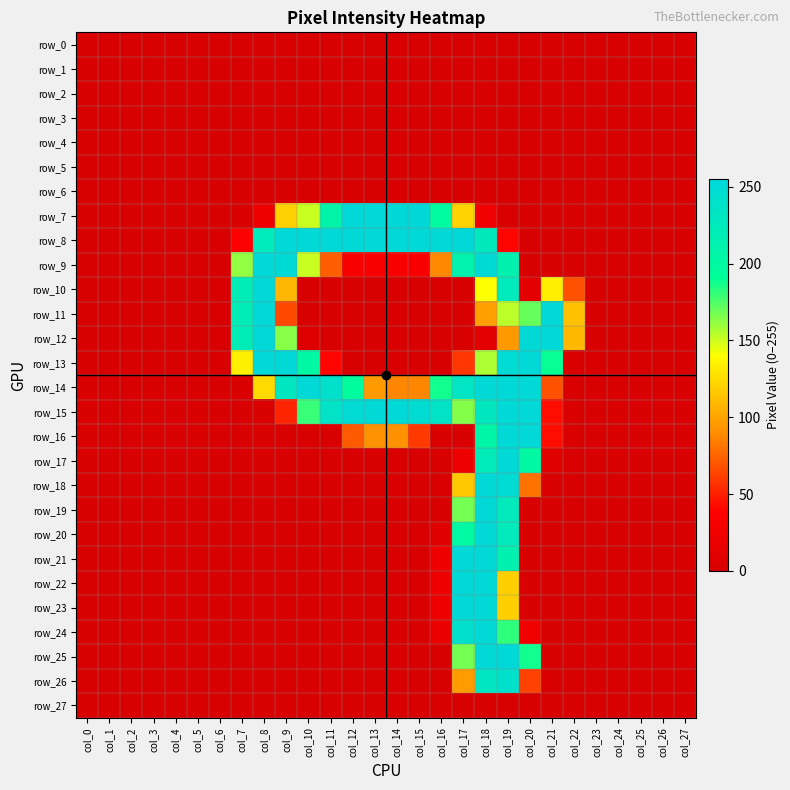

Is the value of row_0 at col_5 greater than the value of row_8 at col_16?

No